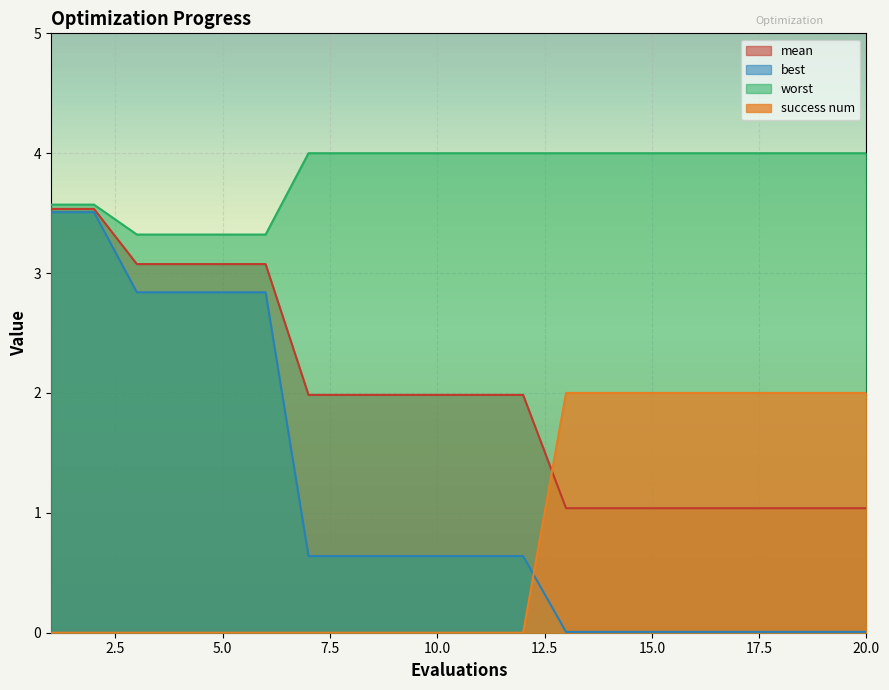

Reading left to right, transcribe all the data shown in this chart.

mean: 3.5	3.5	3.1	3.1	3.1	3.1	2.0	2.0	2.0	2.0	2.0	2.0	1.0	1.0	1.0	1.0	1.0	1.0	1.0	1.0
best: 3.5	3.5	2.8	2.8	2.8	2.8	0.6	0.6	0.6	0.6	0.6	0.6	0.0	0.0	0.0	0.0	0.0	0.0	0.0	0.0
worst: 3.6	3.6	3.3	3.3	3.3	3.3	4.0	4.0	4.0	4.0	4.0	4.0	4.0	4.0	4.0	4.0	4.0	4.0	4.0	4.0
success num: 0.0	0.0	0.0	0.0	0.0	0.0	0.0	0.0	0.0	0.0	0.0	0.0	2.0	2.0	2.0	2.0	2.0	2.0	2.0	2.0